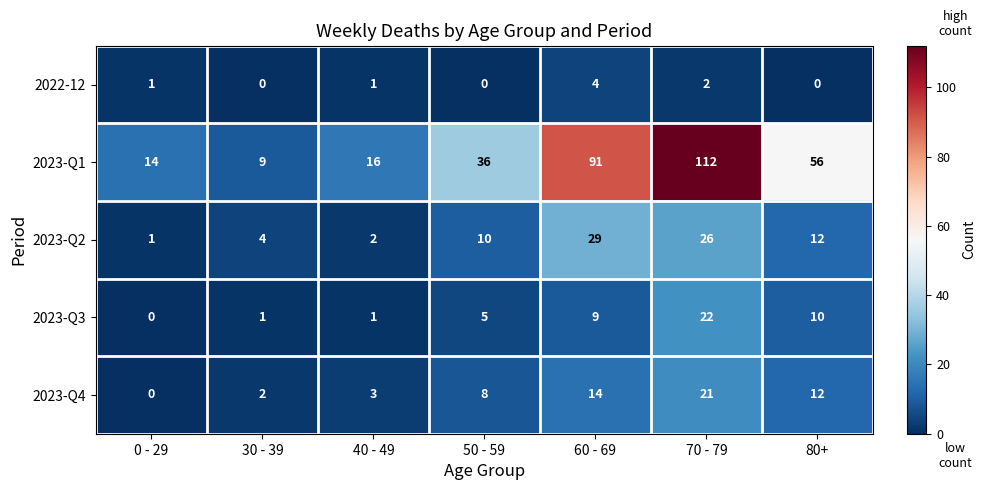

The value of 2023-Q1 at 80+ is 56. True or false?

True